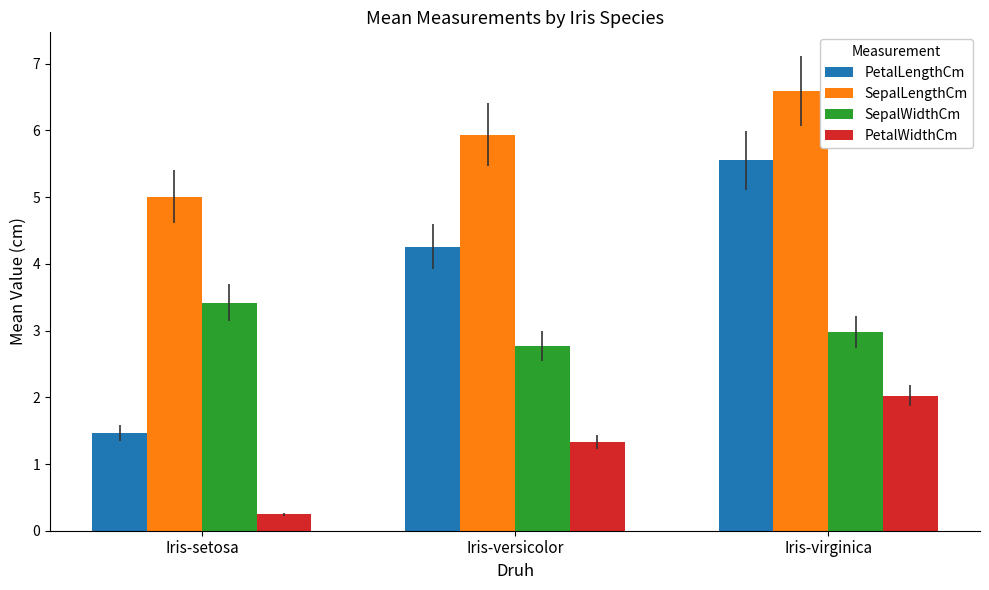

Is the value of SepalLengthCm at Iris-virginica greater than the value of PetalLengthCm at Iris-versicolor?

Yes